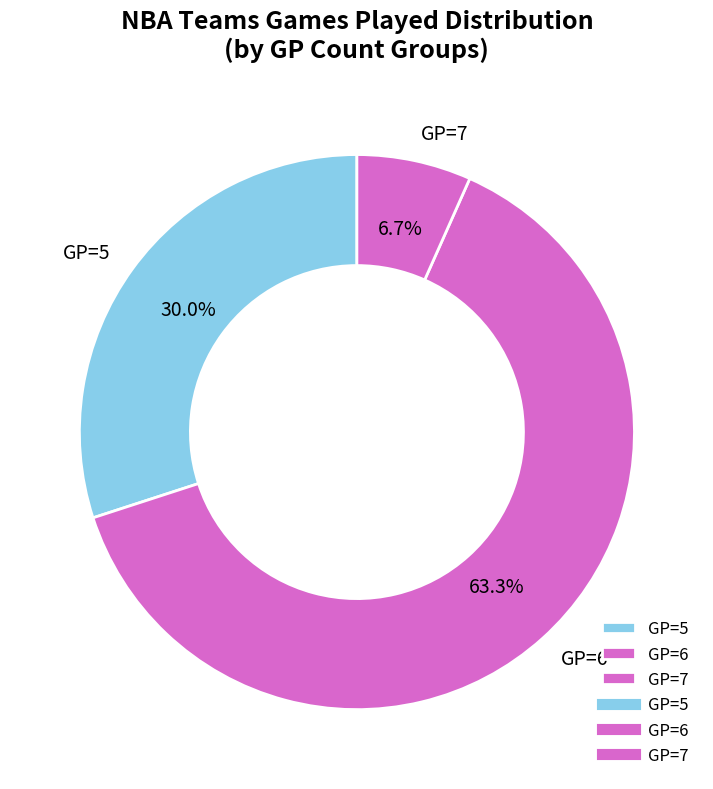

What portion of the pie excludes GP=6?

36.7%